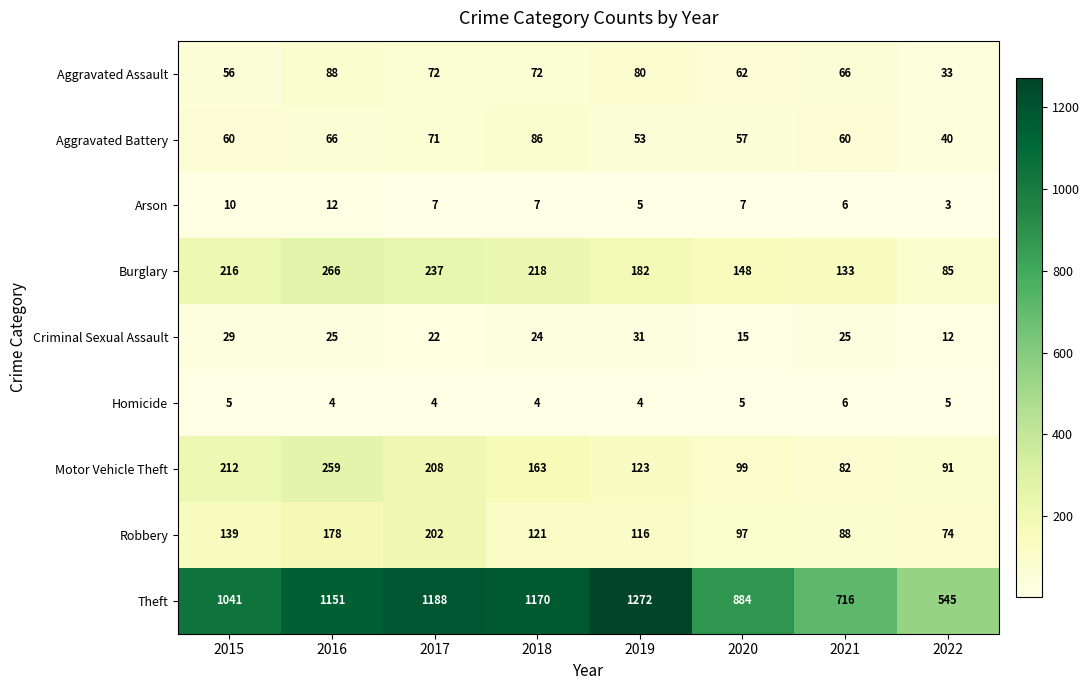

What is the average value of the Theft series?

996